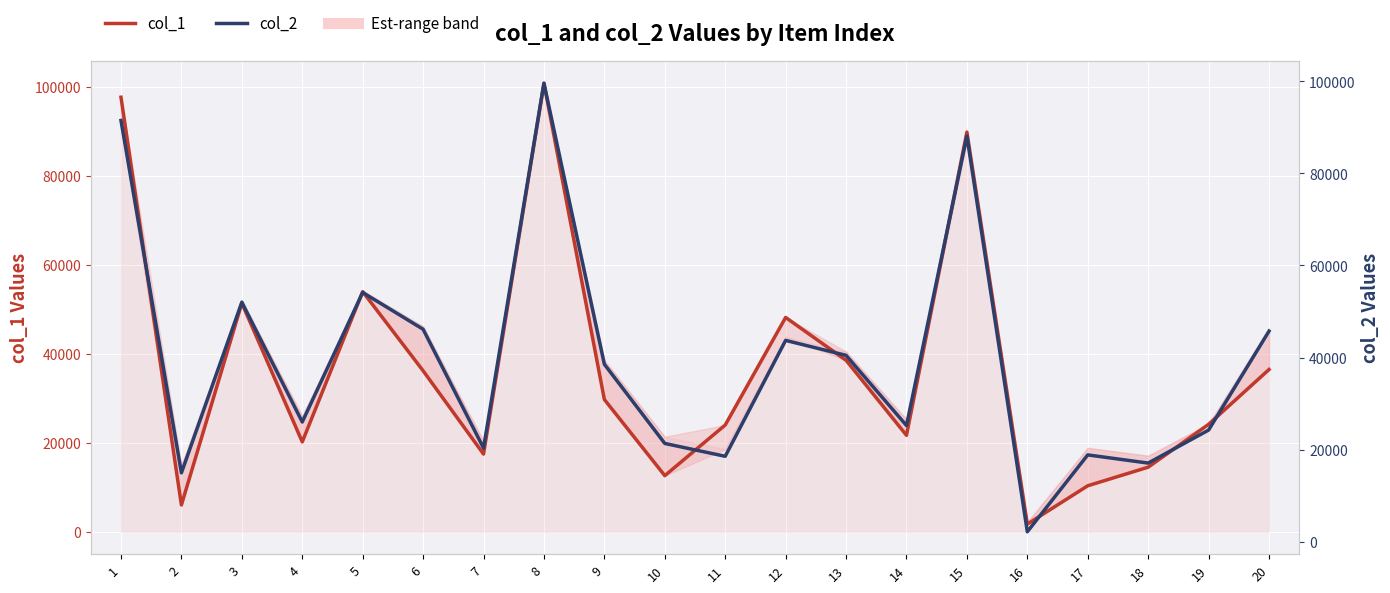

Which series ends up on top after the final intersection of col_1 and col_2?

col_2